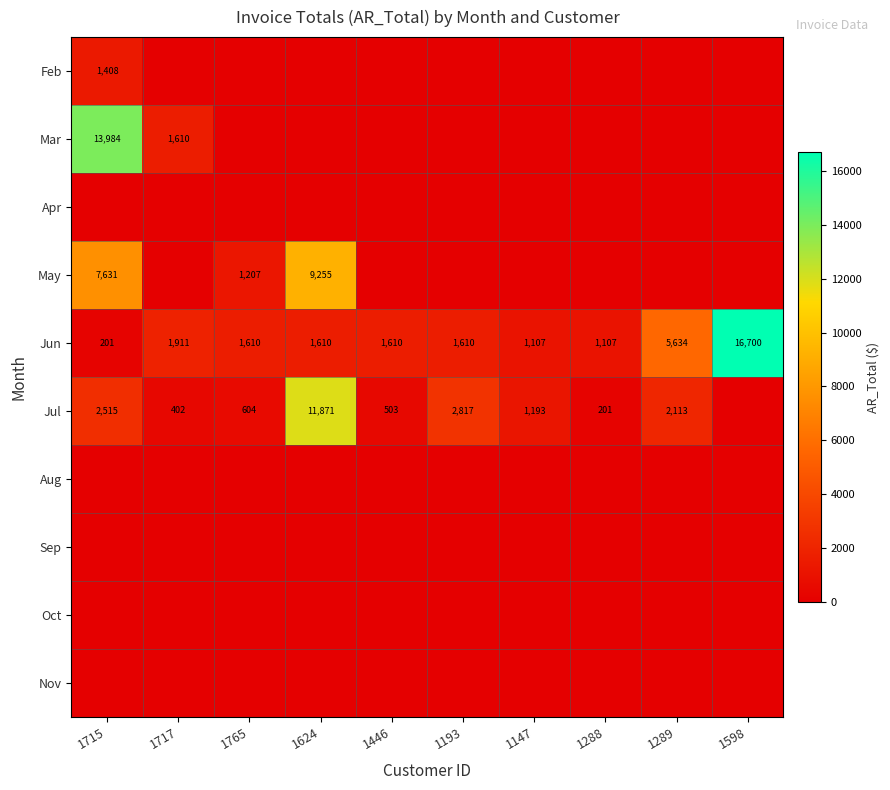

At which label is Jun closest to 8450?

1289